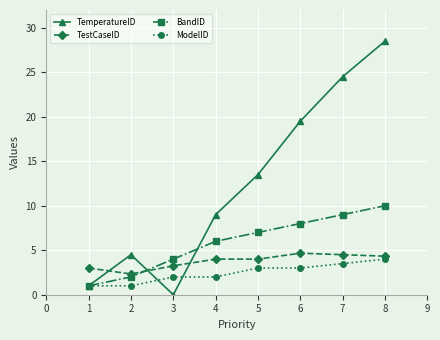

Is the value of BandID at 3 greater than the value of TemperatureID at 1?

Yes